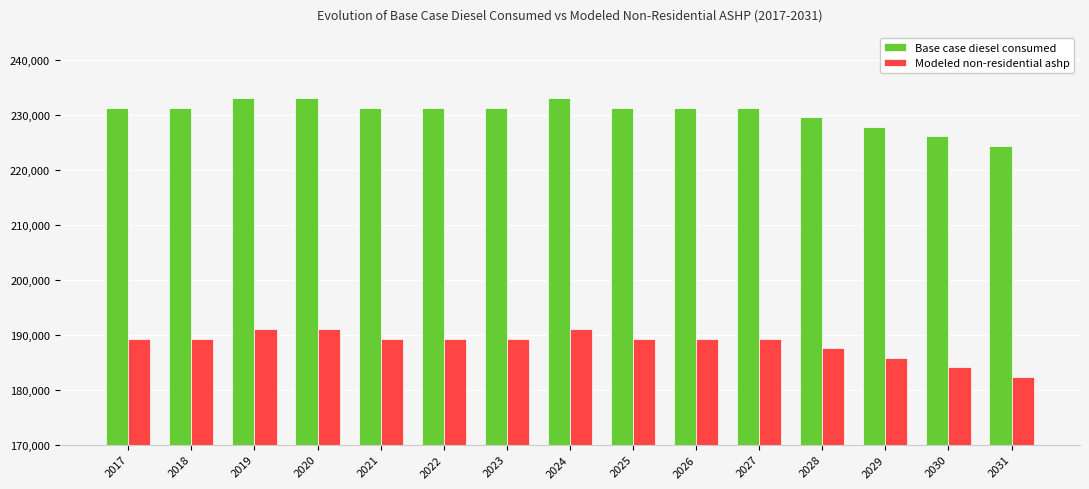

What is the sum of all Modeled non-residential ashp values?

2827122.0